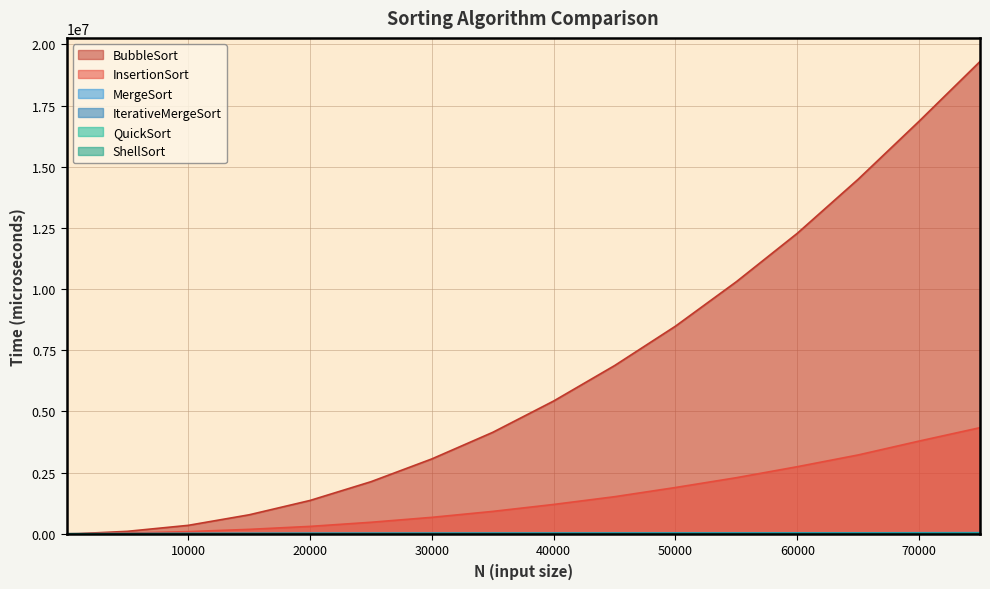

What is the minimum value for BubbleSort?

2